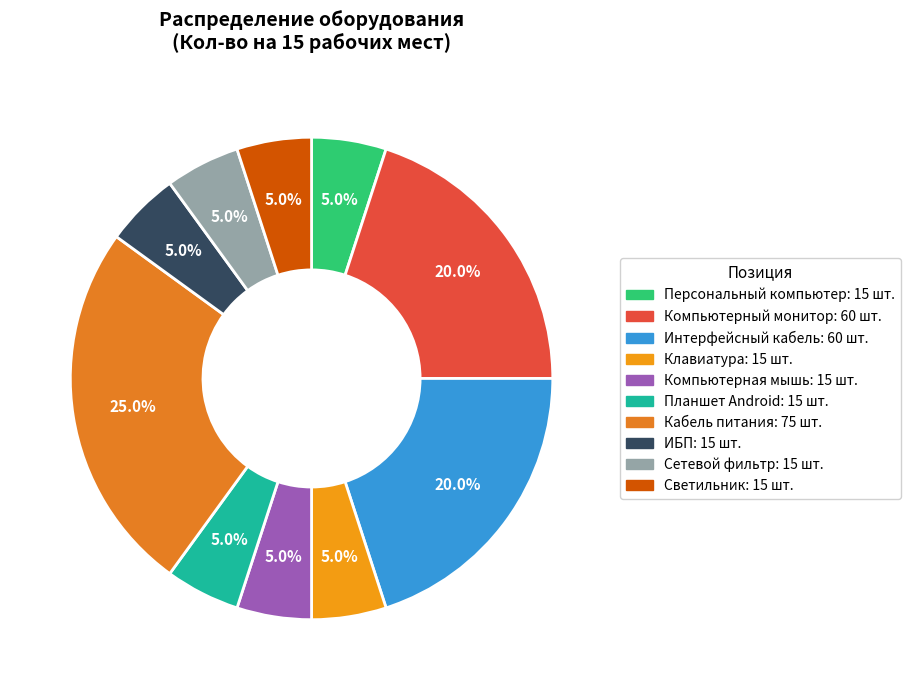

How much of the chart is everything except Клавиатура?

95.0%